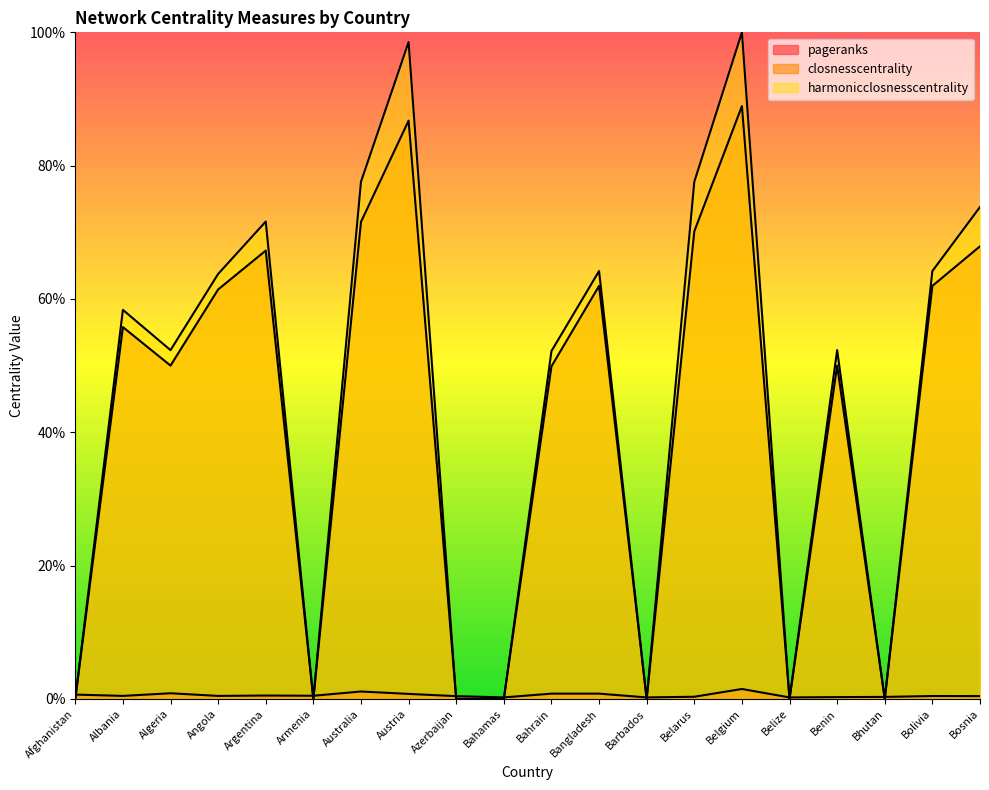

How many lines are shown in the chart?

3